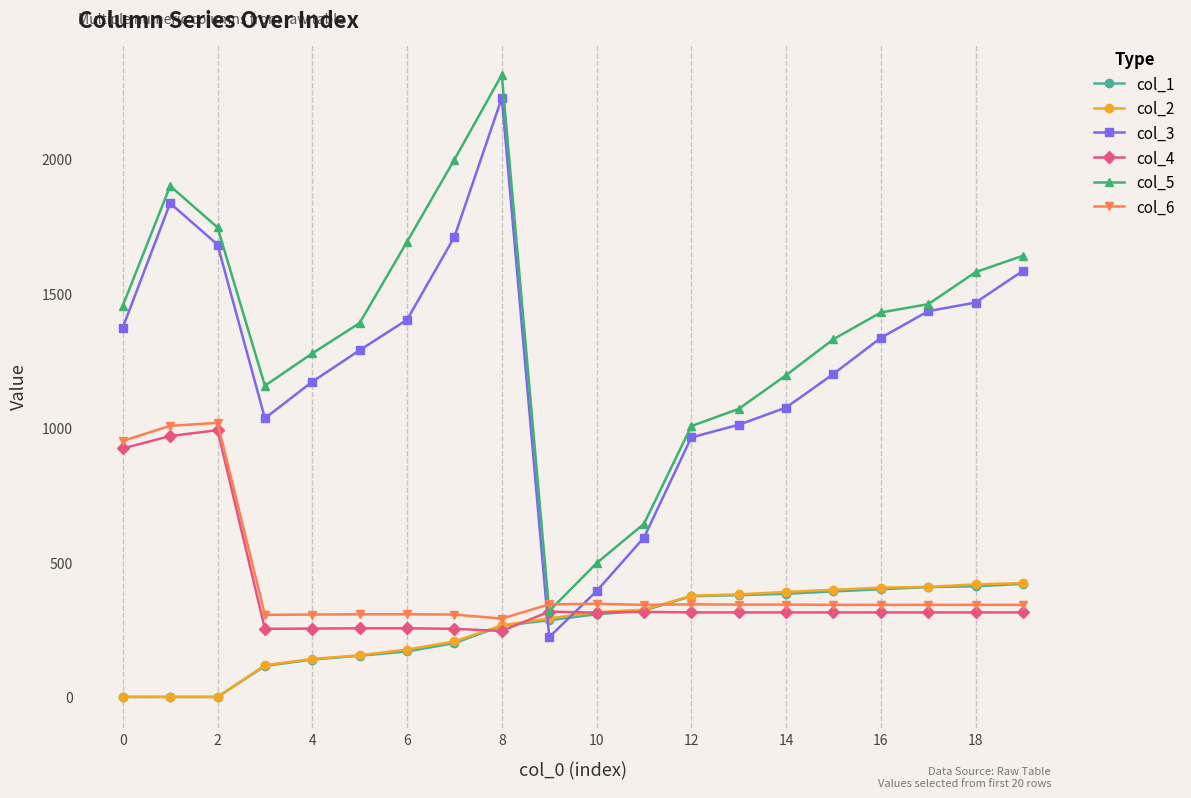

True or false: col_6 has more than 0 points higher than both neighbors.

True